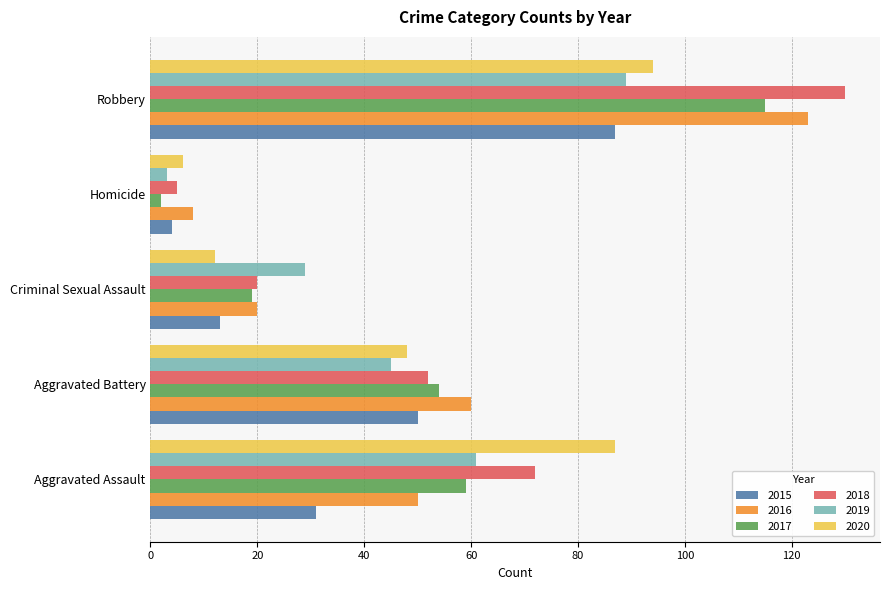

What is the difference between the 2015 values at Aggravated Assault and Robbery?

56